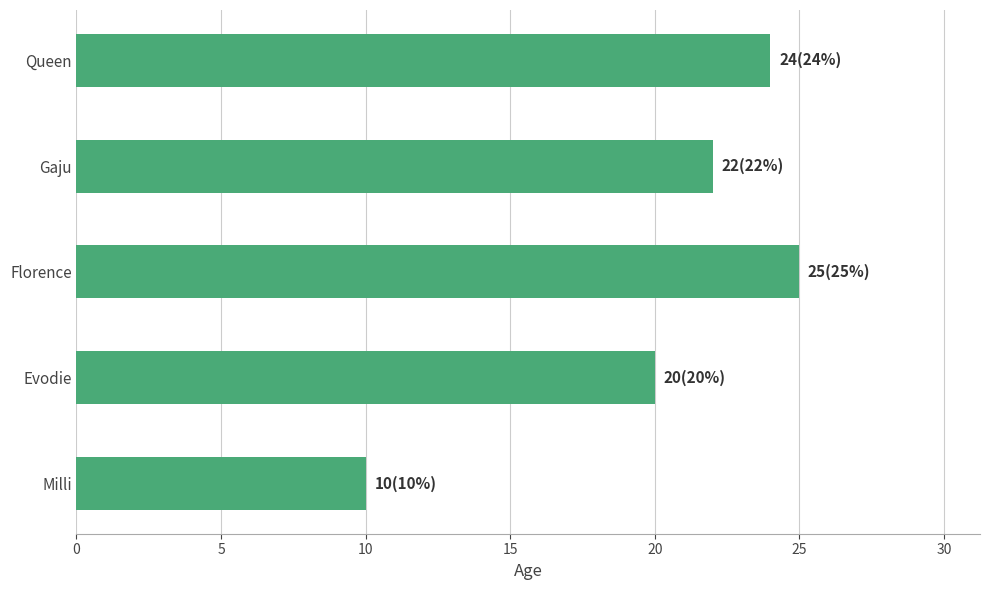

What is the change in value from Milli to Florence?

+15